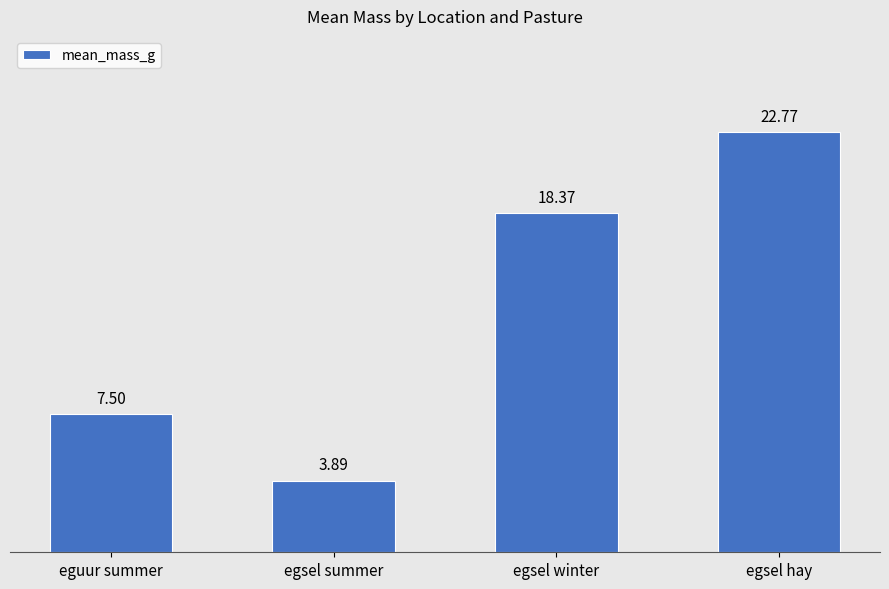

Reading left to right, list all the values displayed in this chart.

7.5	3.9	18.4	22.8